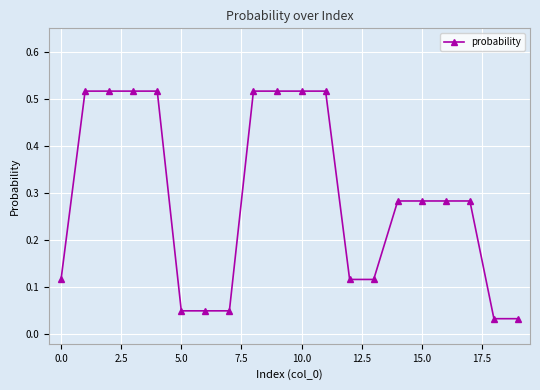

What is the sum of all values?

5.8